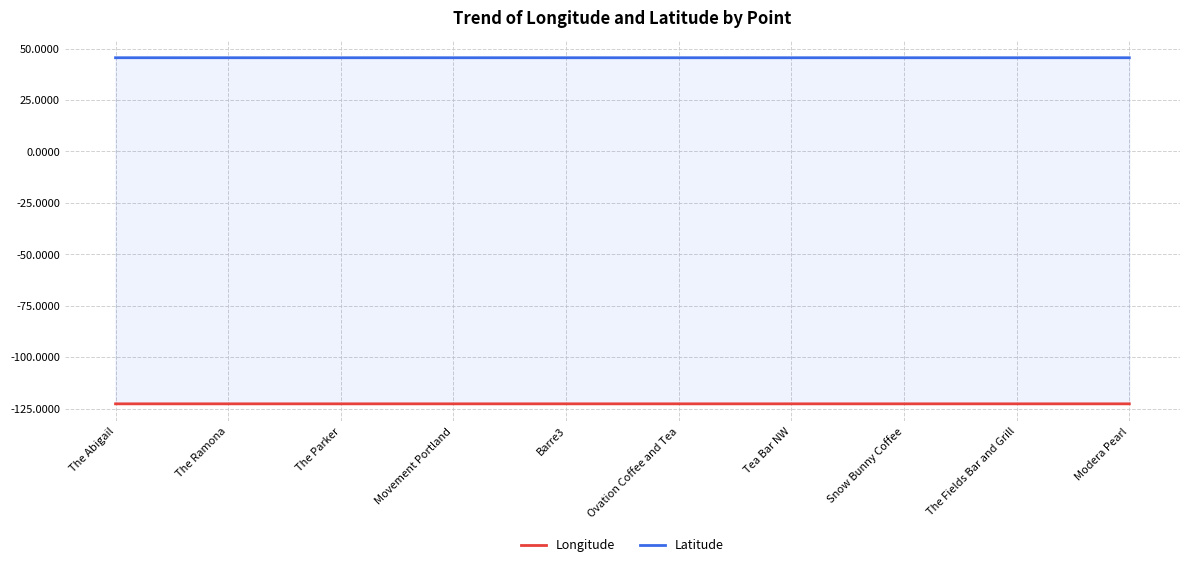

The Longitude series shows -122.7 at The Abigail. True or false?

True